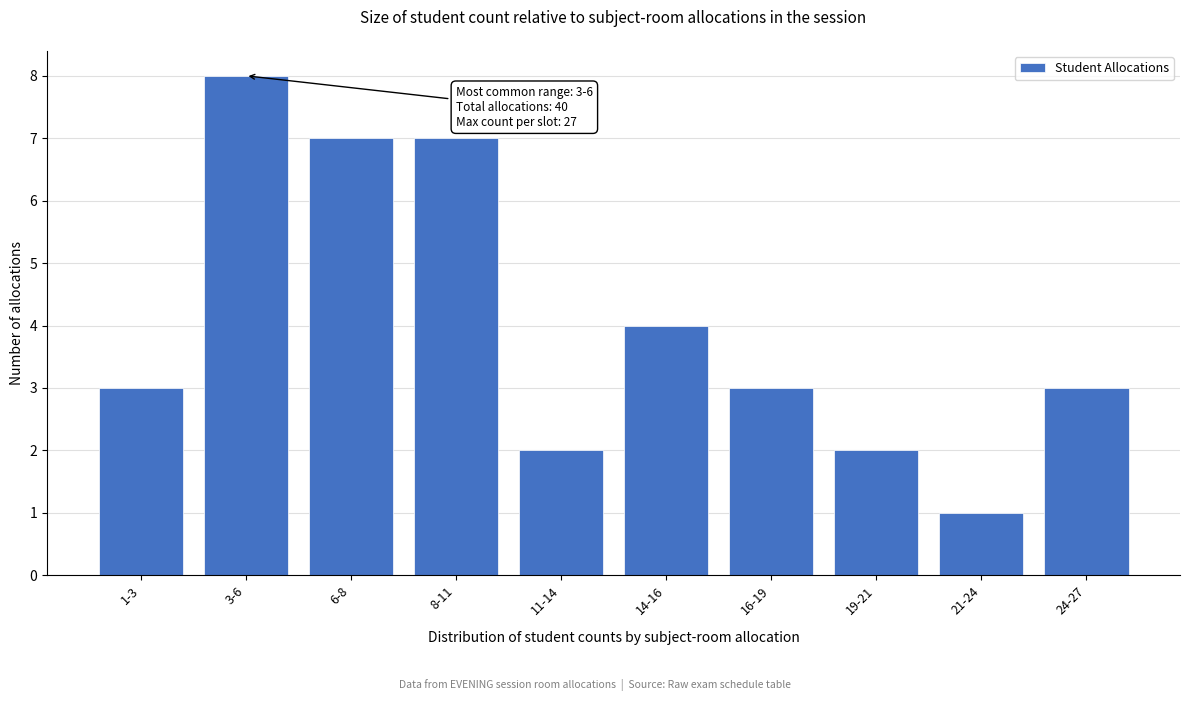

Reading right to left, what are all the values shown in this chart?

24-27=3	21-24=1	19-21=2	16-19=3	14-16=4	11-14=2	8-11=7	6-8=7	3-6=8	1-3=3